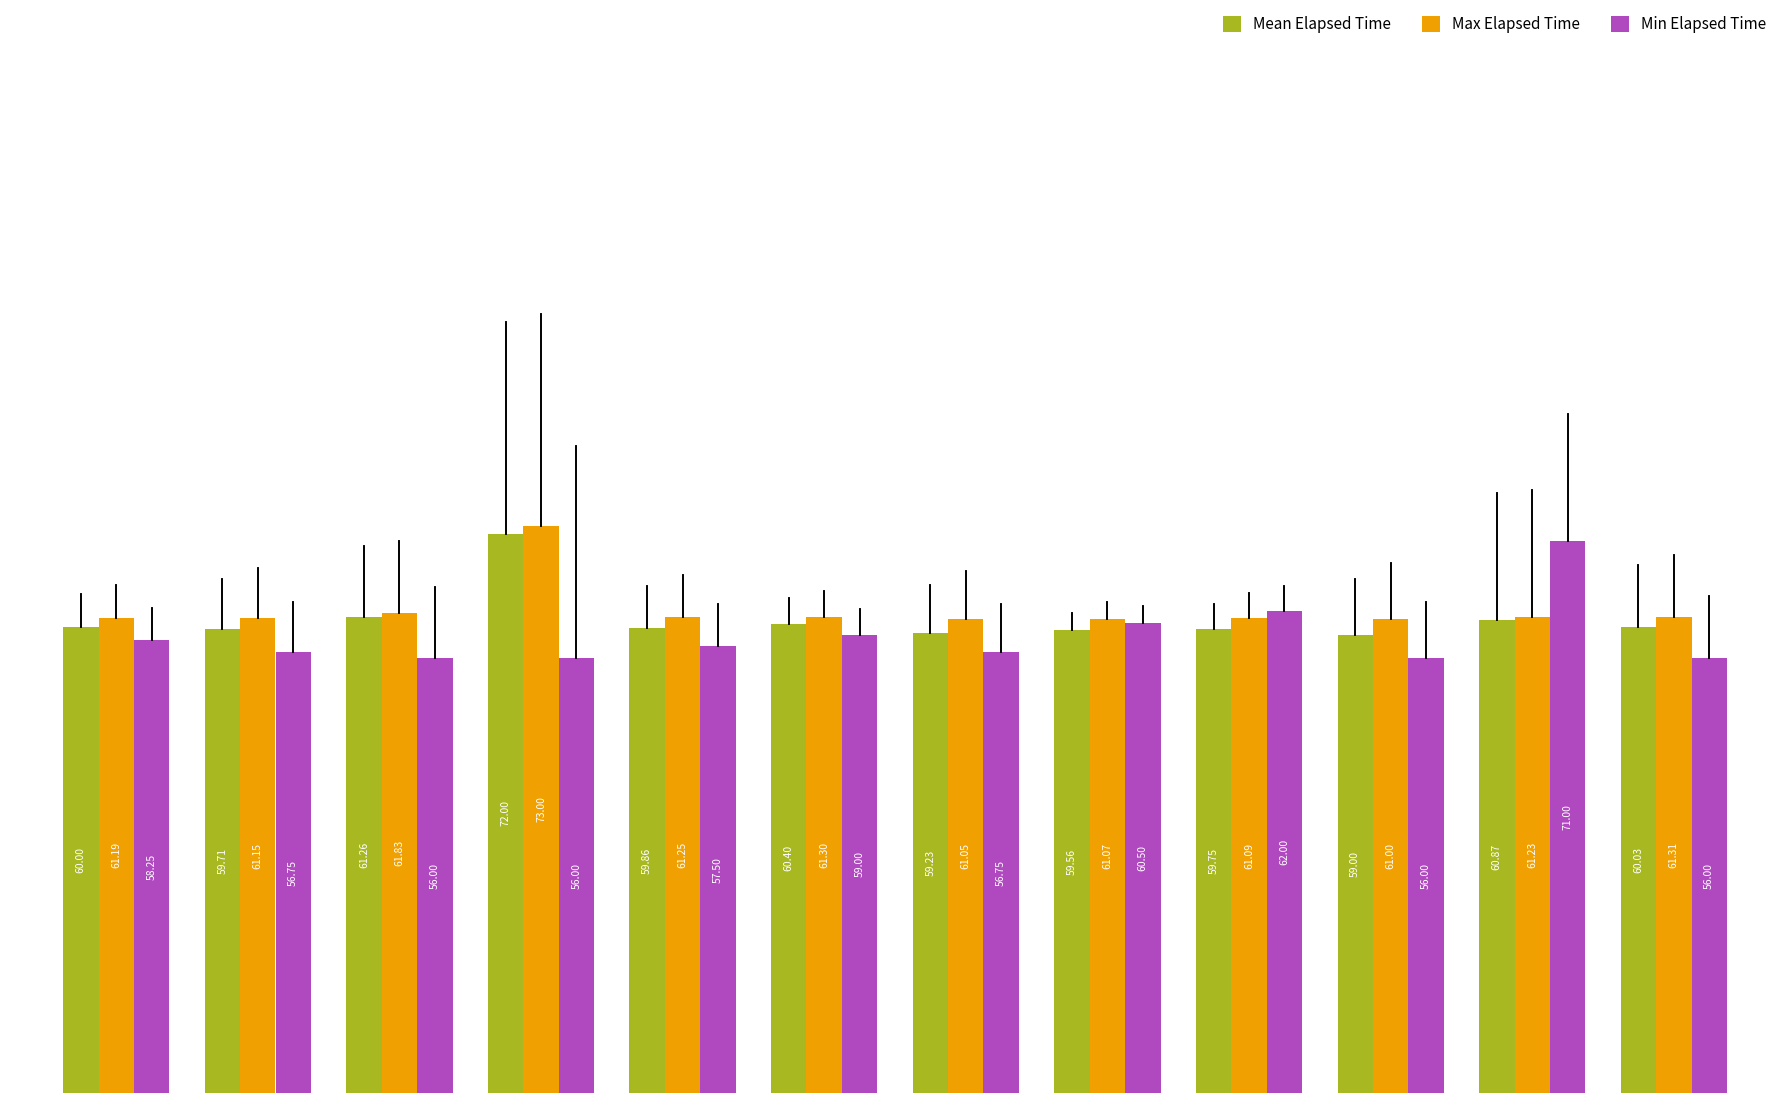

What is the lowest value of the Min Elapsed Time series?

56.0